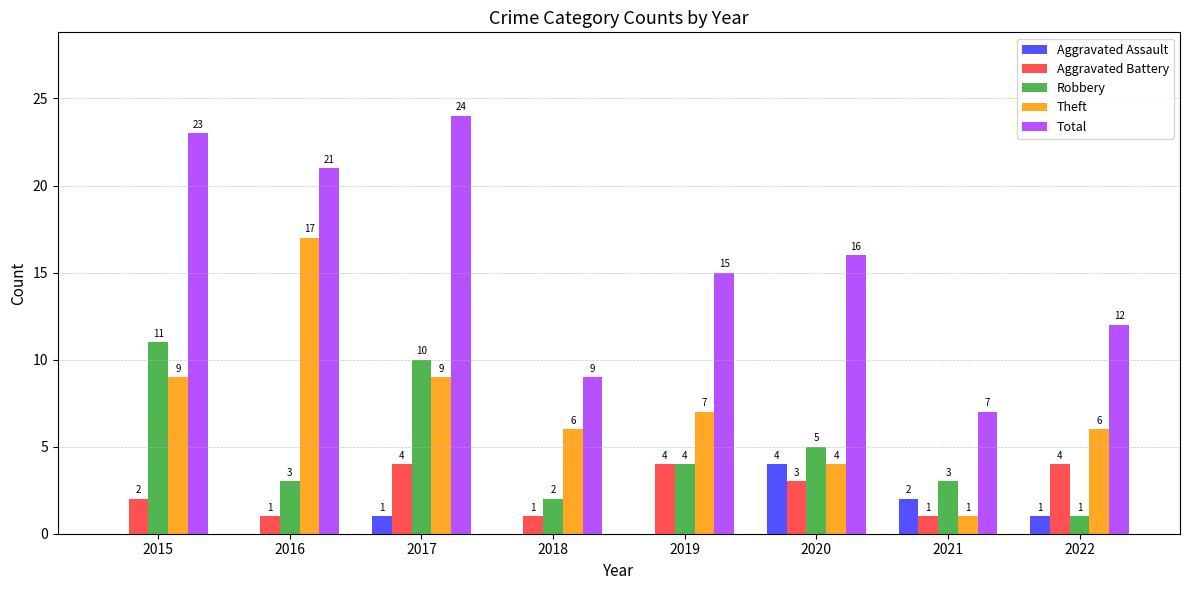

Which category has the highest value in the Aggravated Assault series?

2020